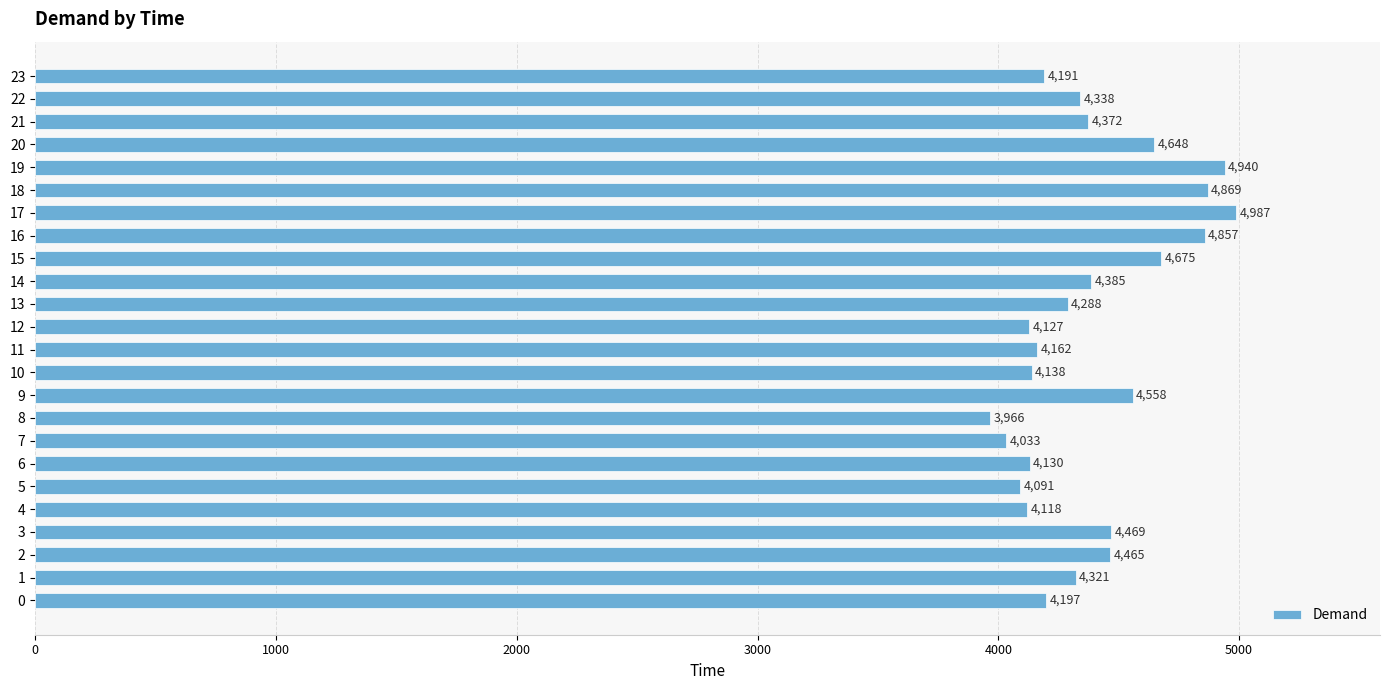

Rank the categories by value from highest to lowest.

17, 19, 18, 16, 15, 20, 9, 3, 2, 14, 21, 22, 1, 13, 0, 23, 11, 10, 6, 12, 4, 5, 7, 8